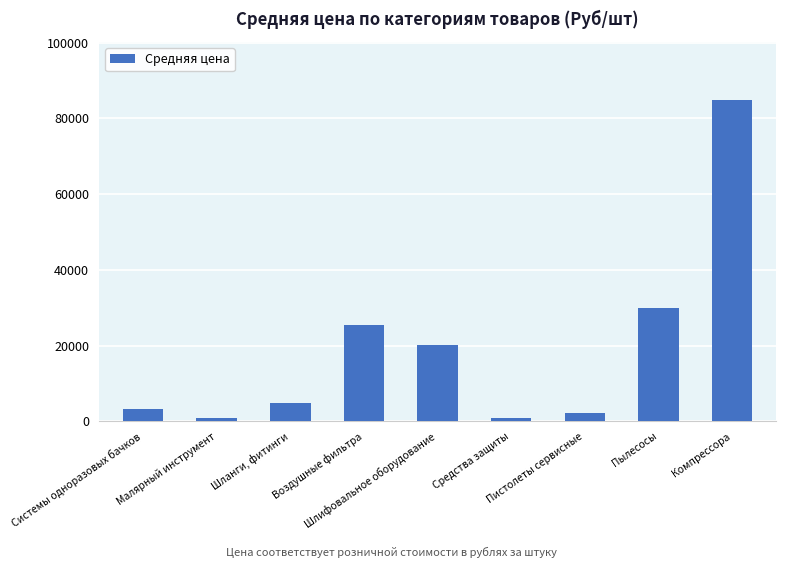

What is the average value?

19195